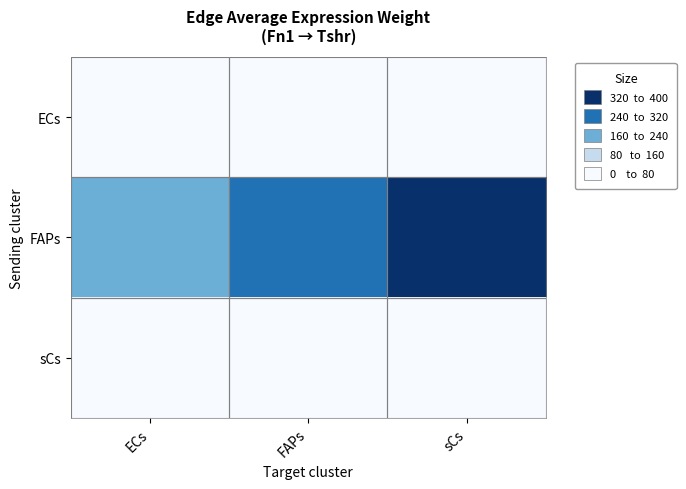

List the series in order of their peak value, lowest first.

ECs, sCs, FAPs